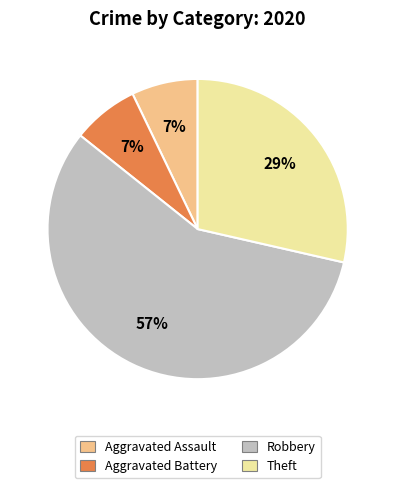

How many segments does this pie chart have?

4